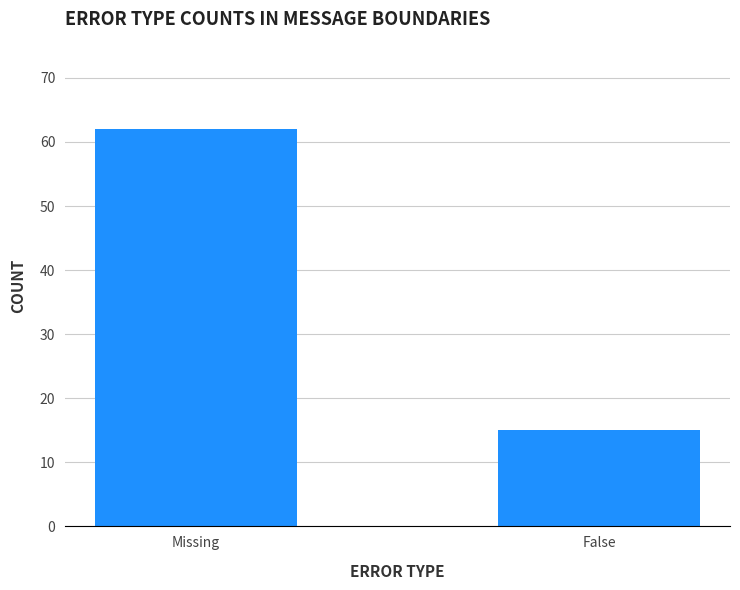

What is the smallest value displayed?

15